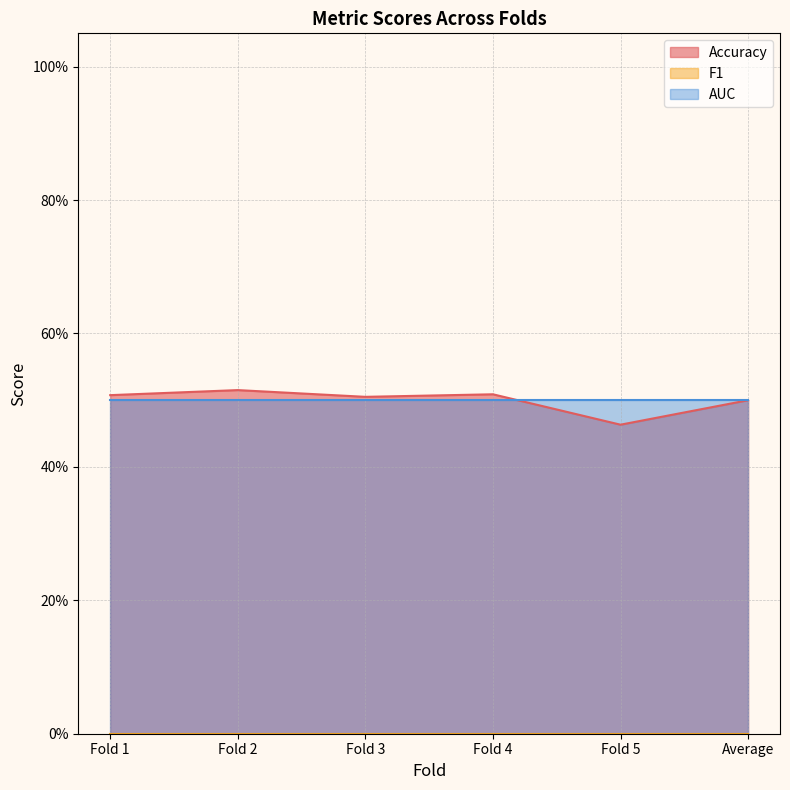

What are all the series names shown in the legend?

Accuracy, F1, AUC